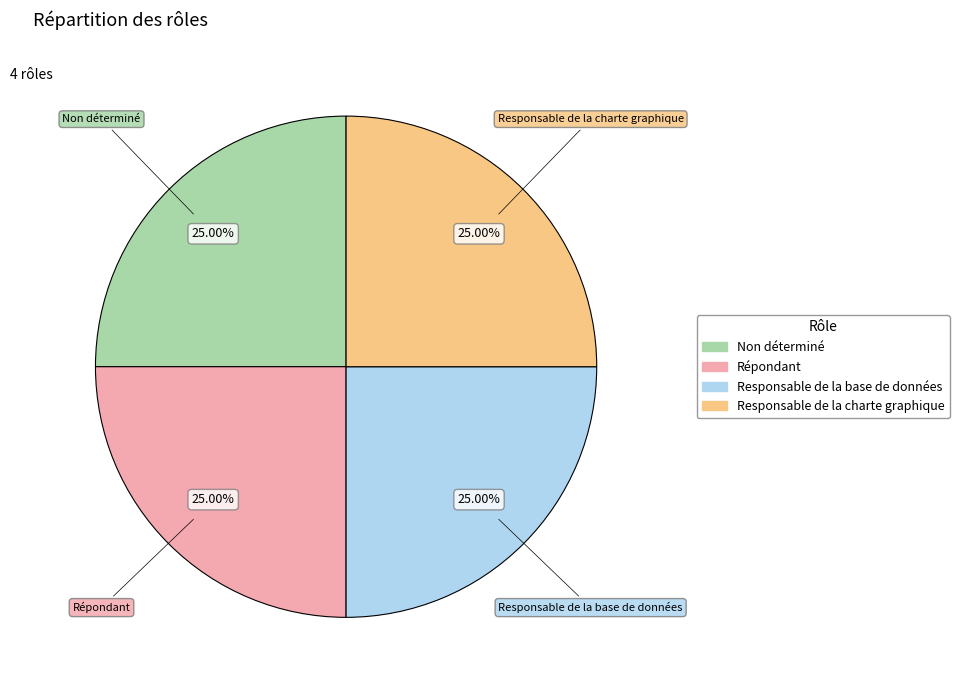

Is there any slice that represents more than half of the pie?

No